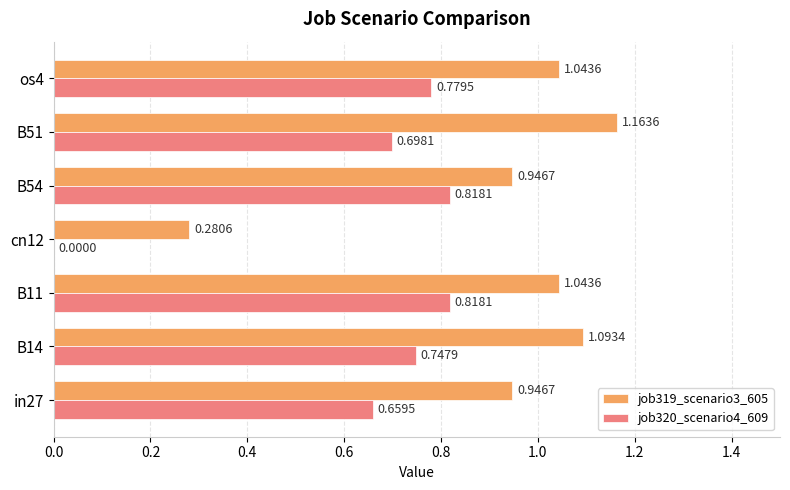

Which series changed the most between B54 and os4?

job319_scenario3_605